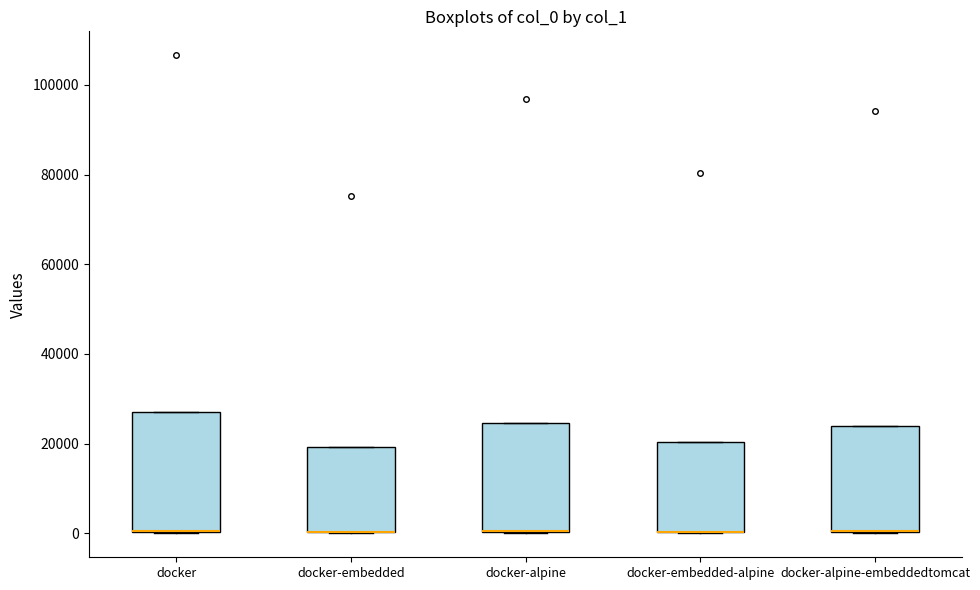

Comparing the boxes themselves (not the whiskers), which one is the tallest?

docker